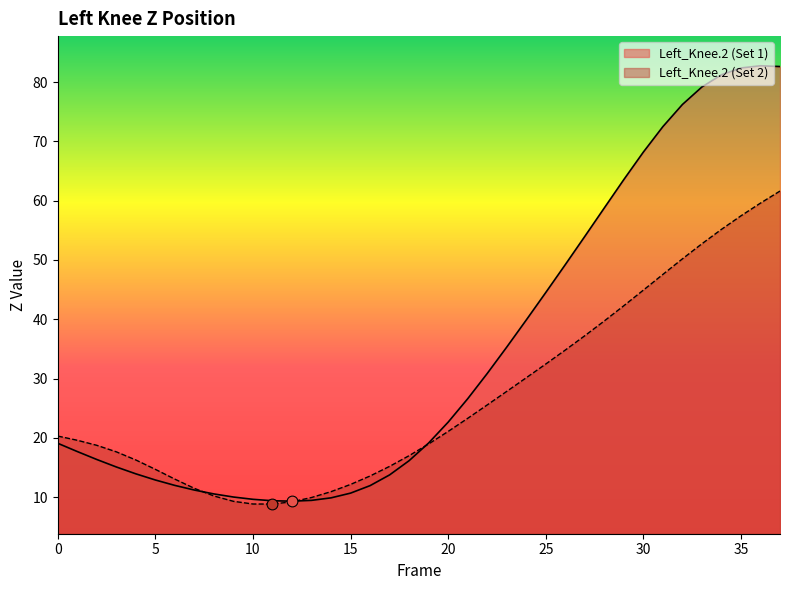

Which series contains the highest Y value?

Z_col1